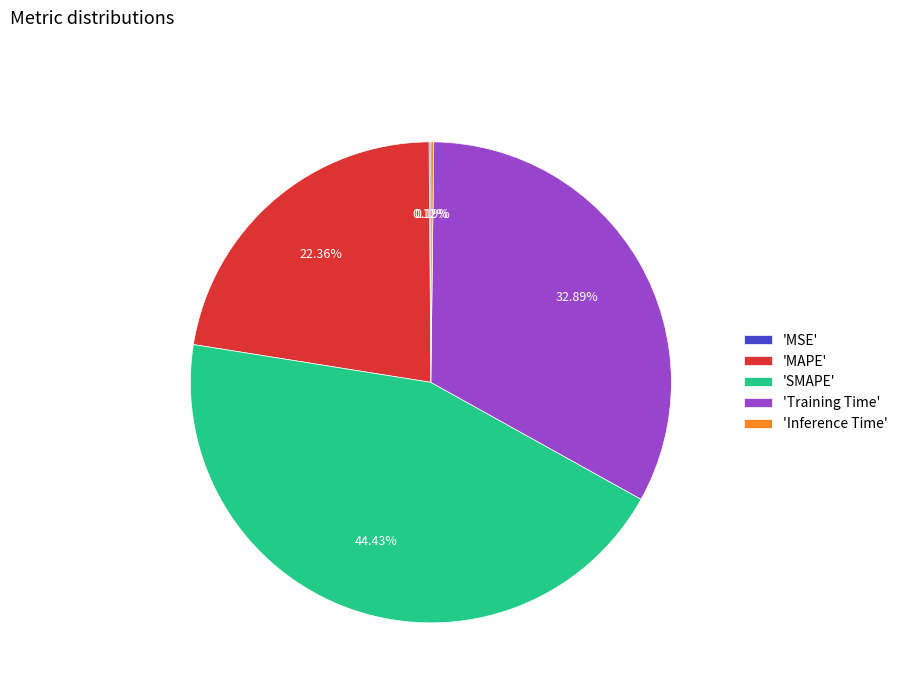

What is the ratio of the value at 'Training Time' to the value at 'SMAPE'?

0.7